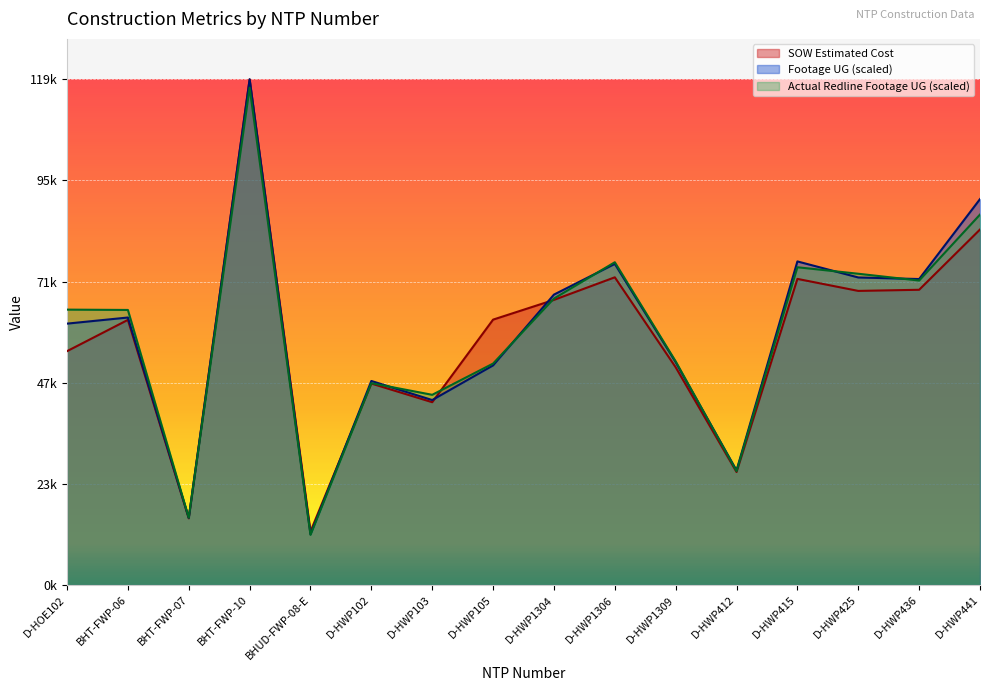

Between D-HWP1304 and D-HWP105, which is larger?

D-HWP1304